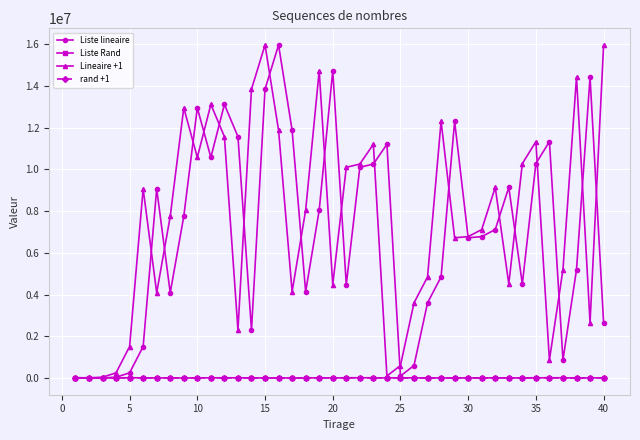

True or false: Lineaire +1 has more than 2 interior local peaks.

True